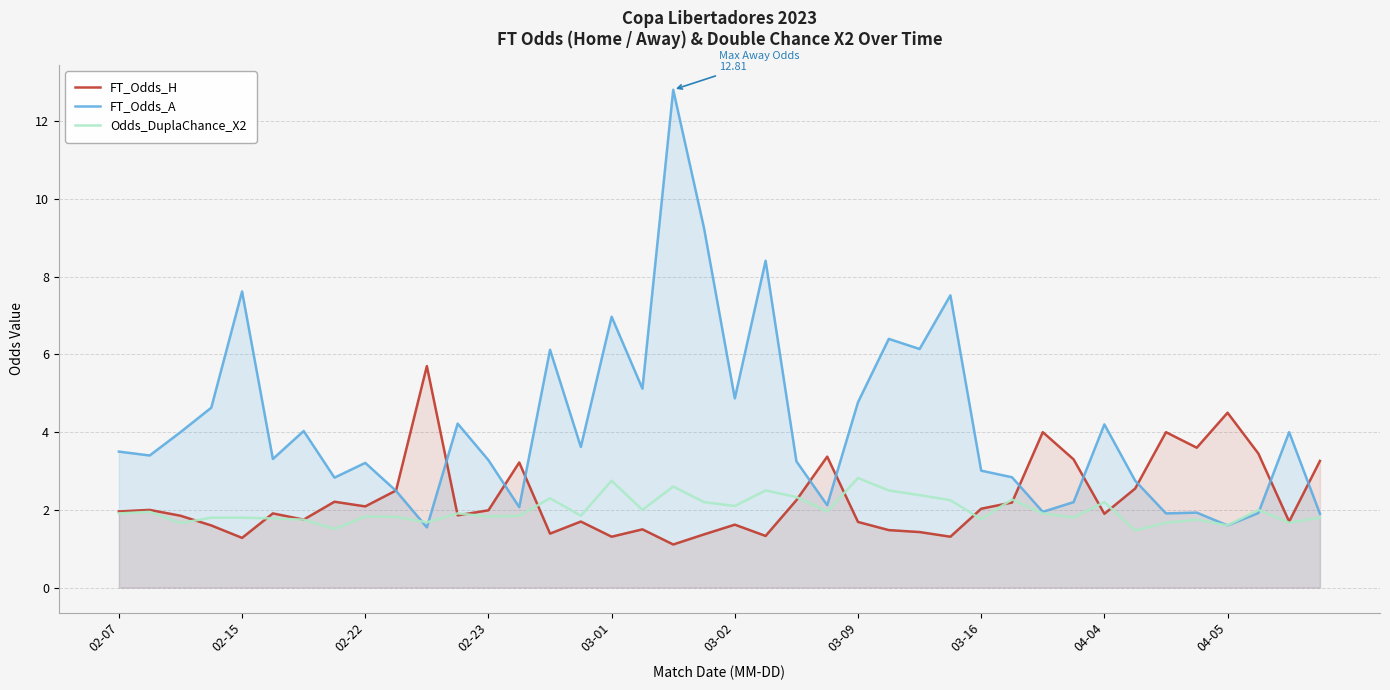

True or false: FT_Odds_A has more than 0 points higher than both neighbors.

True